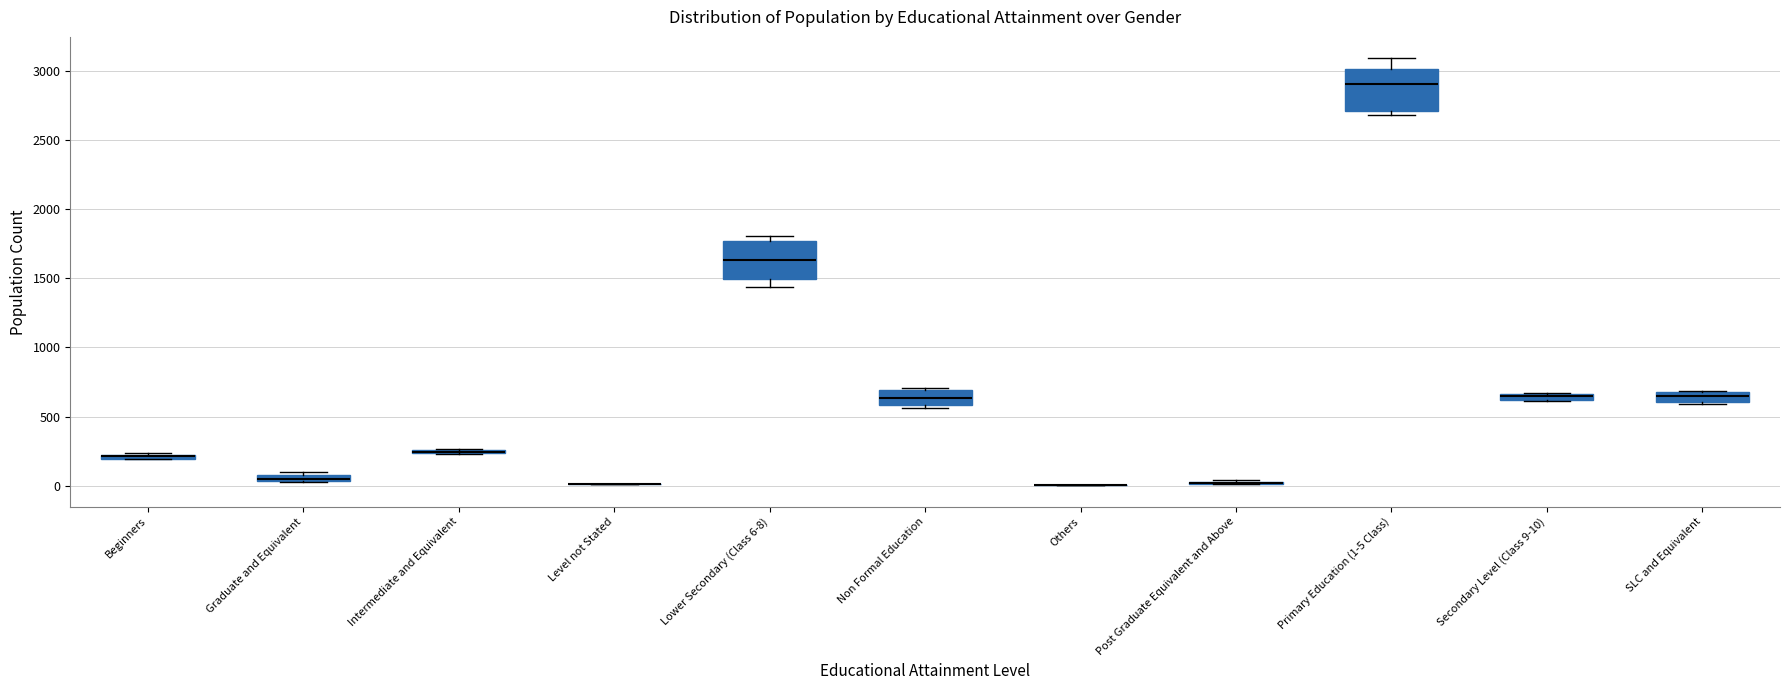

Where is the upper edge of the box for Graduate and Equivalent on the y-axis? The values are not printed on the chart, so give them approximately, as read against the axis.

100